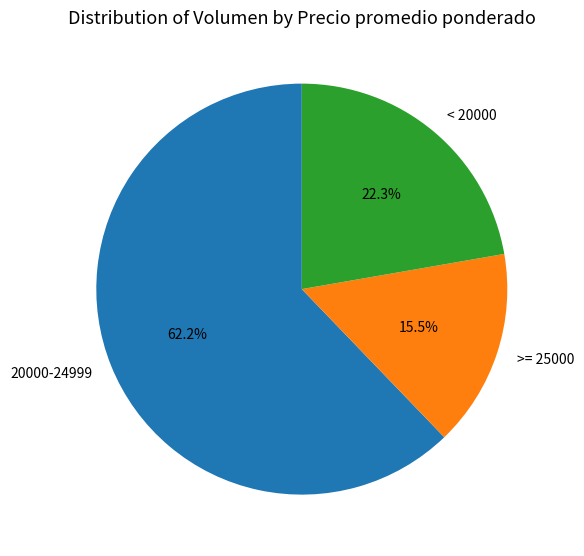

What percentage do >= 25000 and < 20000 together represent?

37.8%